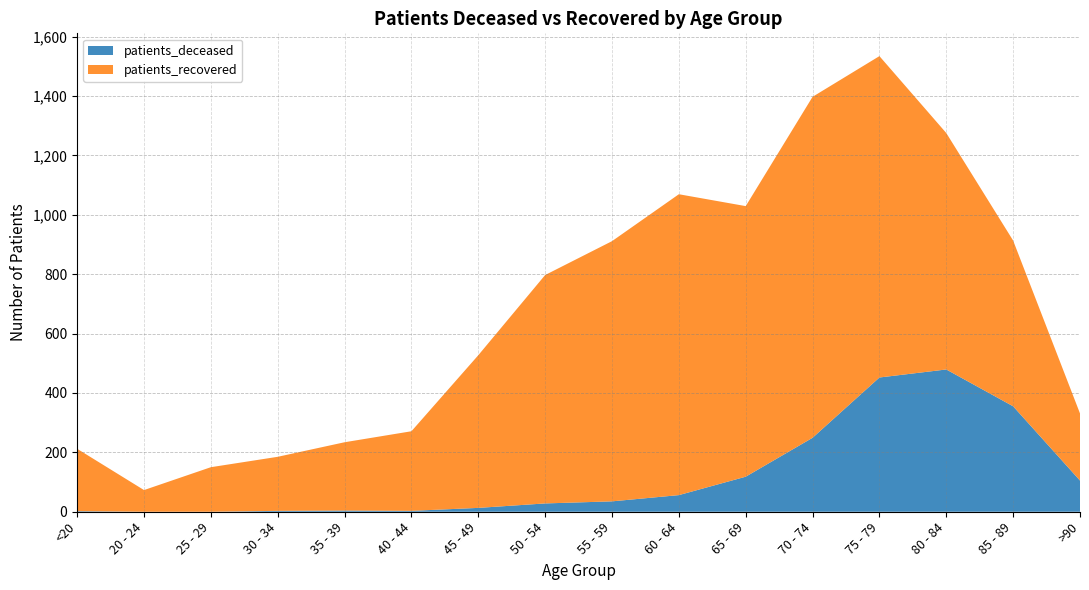

Reading left to right, transcribe all the data shown in this chart.

patients_deceased: 2	0	0	3	4	3	13	28	35	56	118	249	452	479	355	105
patients_recovered: 210	73	150	182	230	268	514	769	876	1013	911	1148	1082	796	558	226